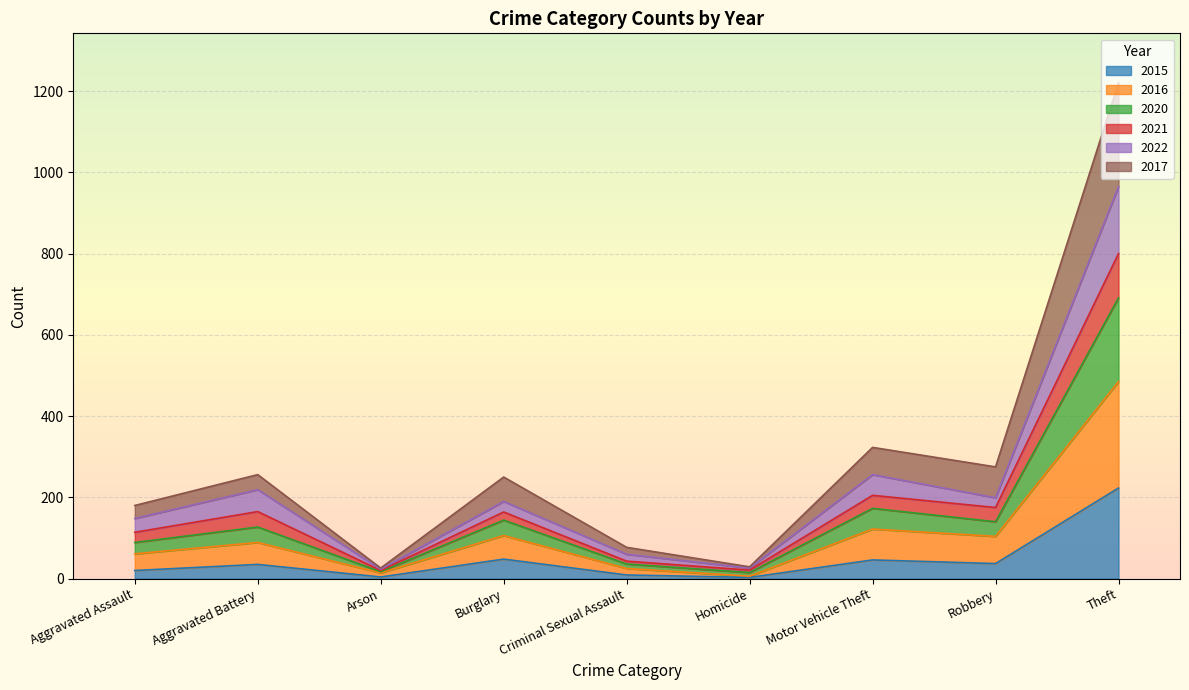

At which category is the sum across all series the highest?

Theft